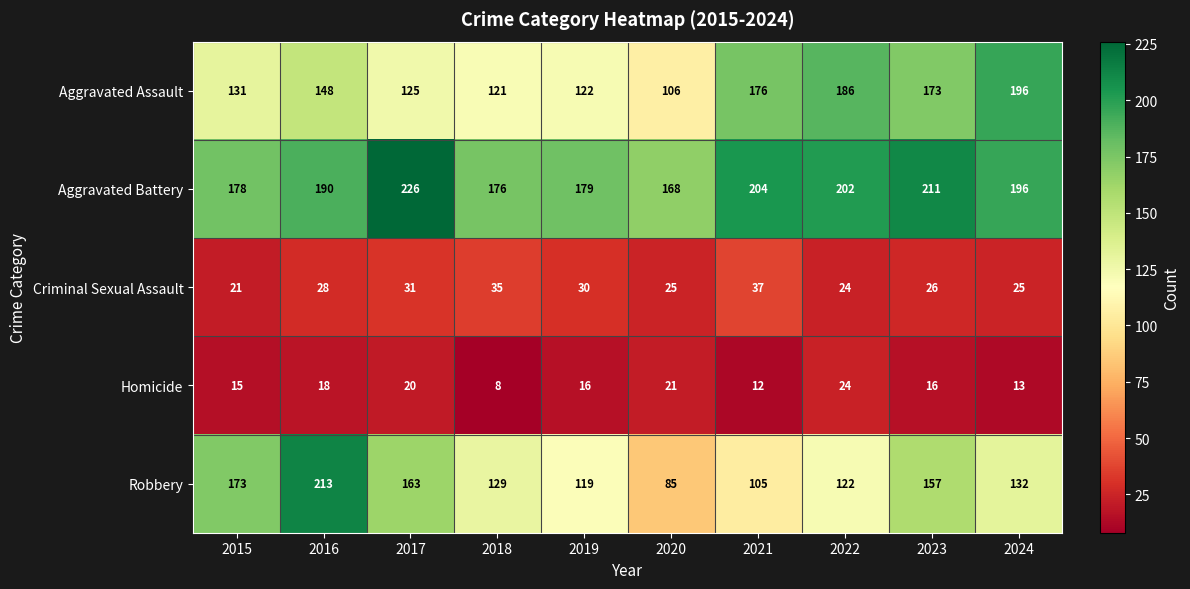

What is the difference between the Criminal Sexual Assault values at 2024 and 2017?

6